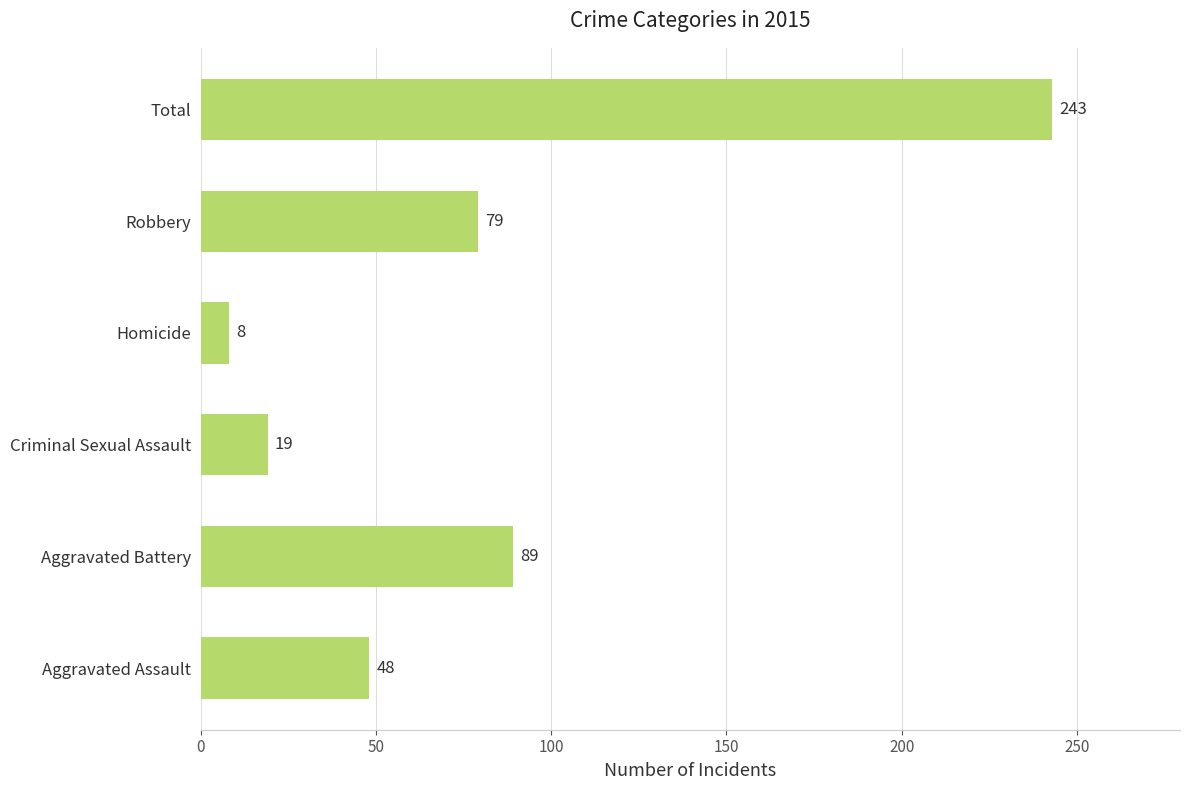

What is the difference between the maximum and minimum values?

235